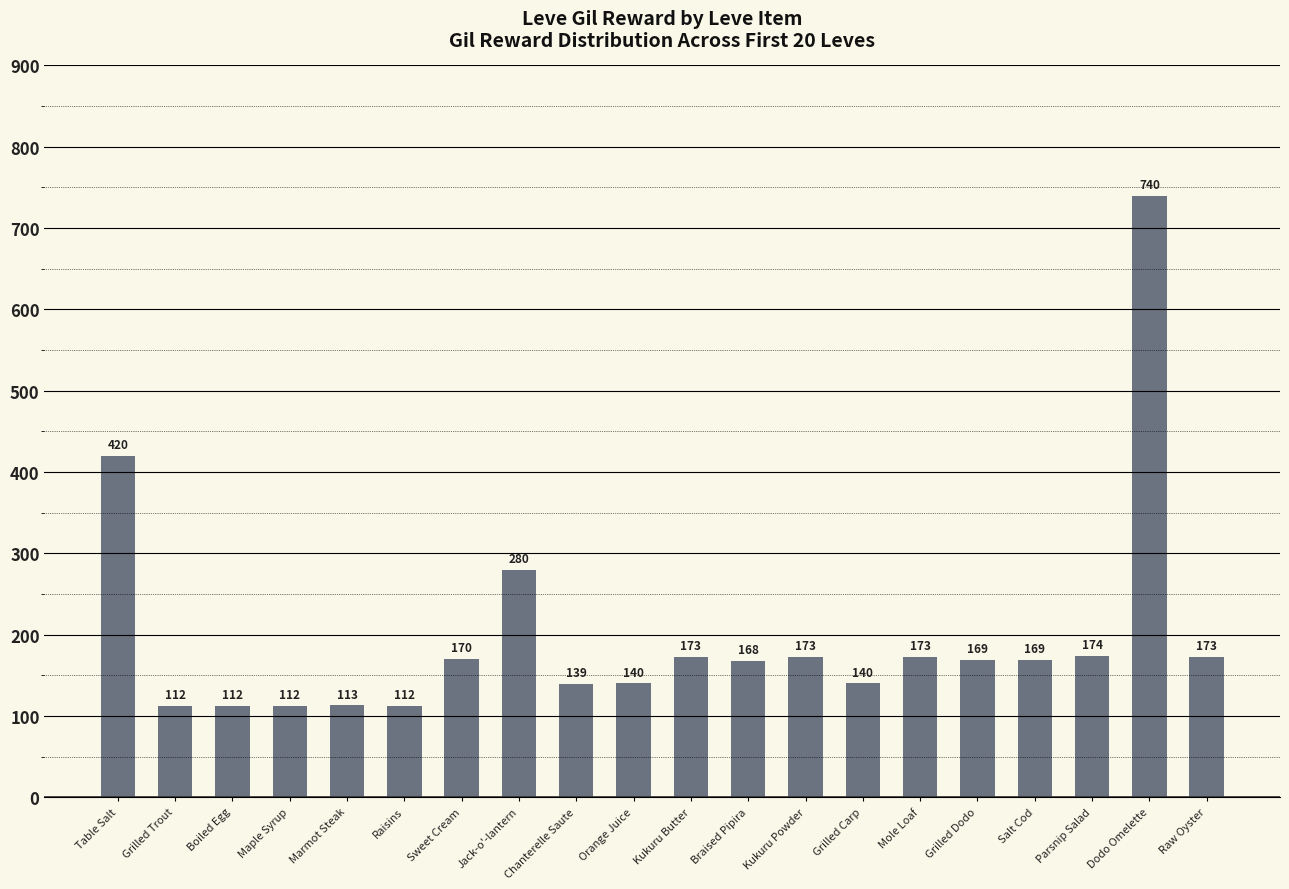

Approximately how many times larger is the value at Salt Cod compared to Parsnip Salad?

1.0